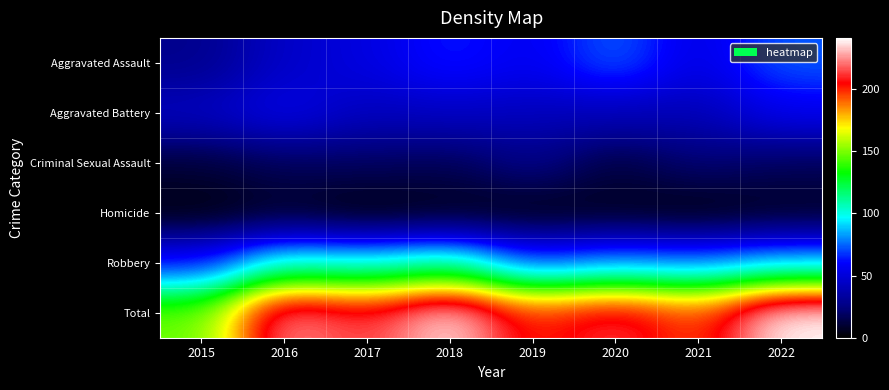

List the series in order of their peak value, lowest first.

Homicide, Criminal Sexual Assault, Aggravated Battery, Aggravated Assault, Robbery, Total